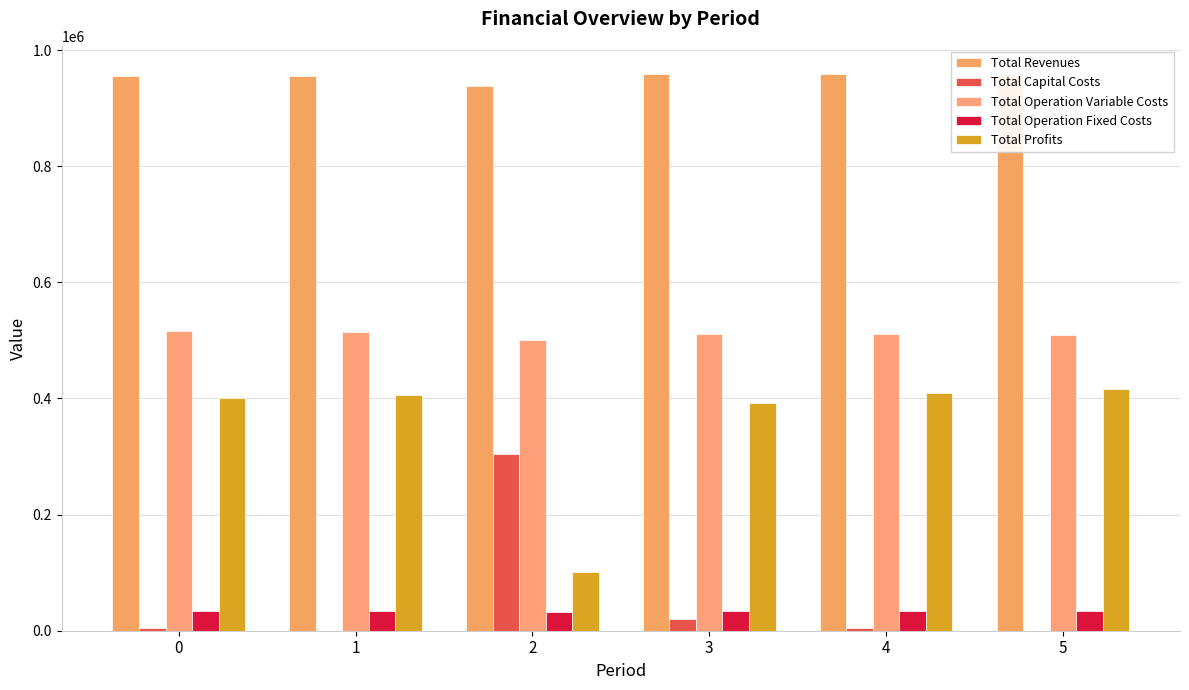

What is the maximum value for Total Revenues?

959349.9